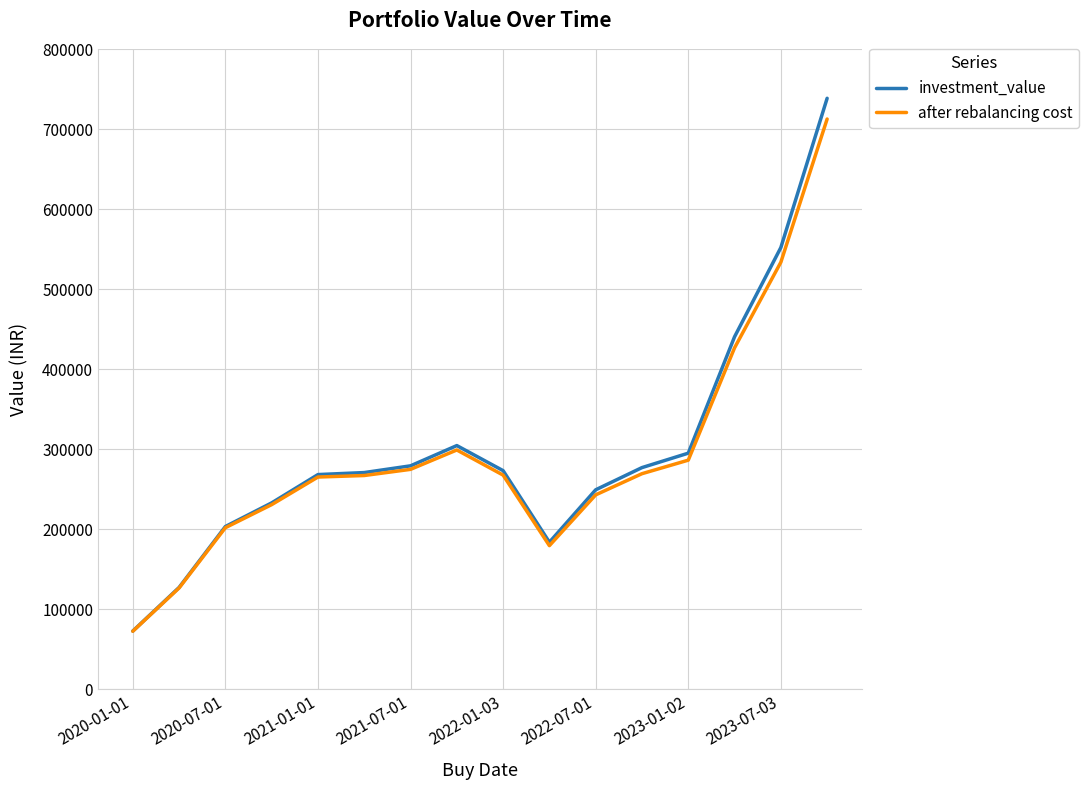

What are all the series names shown in the legend?

investment_value, after rebalancing cost